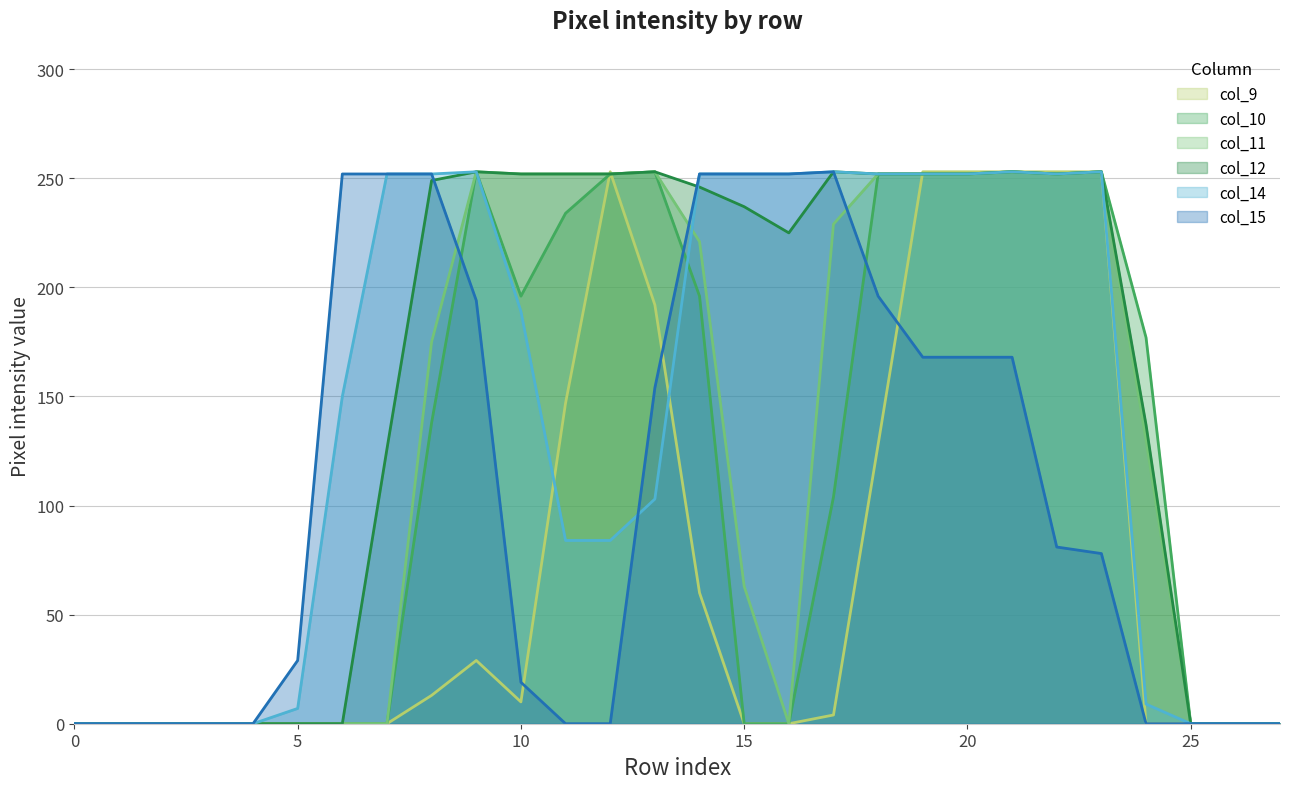

Between which two adjacent categories do col_9_line and col_15_line first intersect?

10 and 11